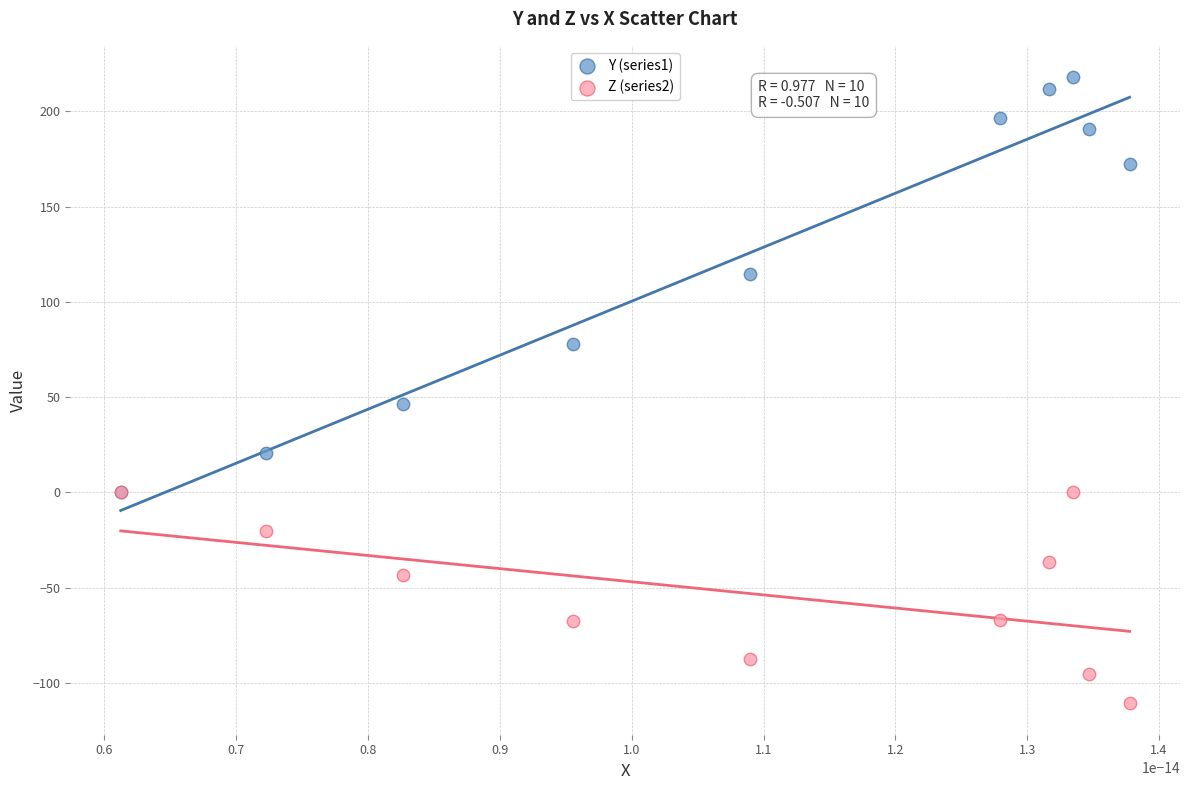

Across all series, what Y value is closest to 53?

46.2